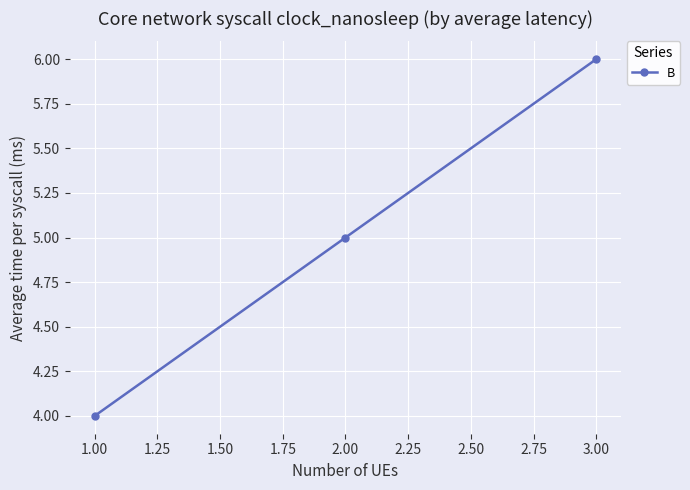

What is the value of the 1st point from the left?

4